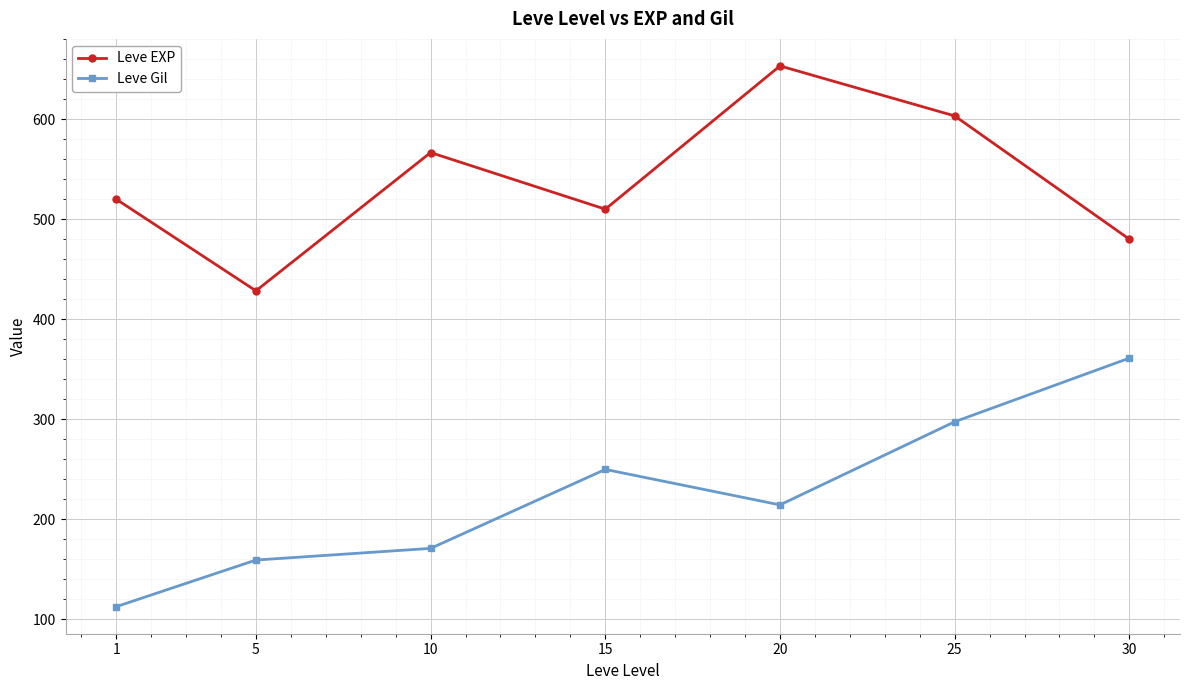

Is it true that Leve Gil equals 74.6 at 30?

False